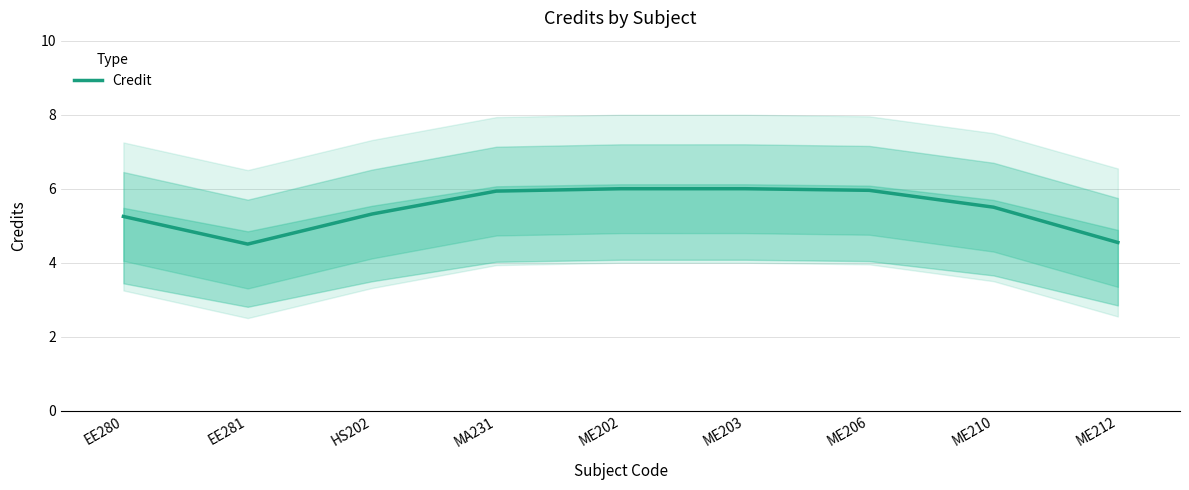

What is the sum of all values?

49.0